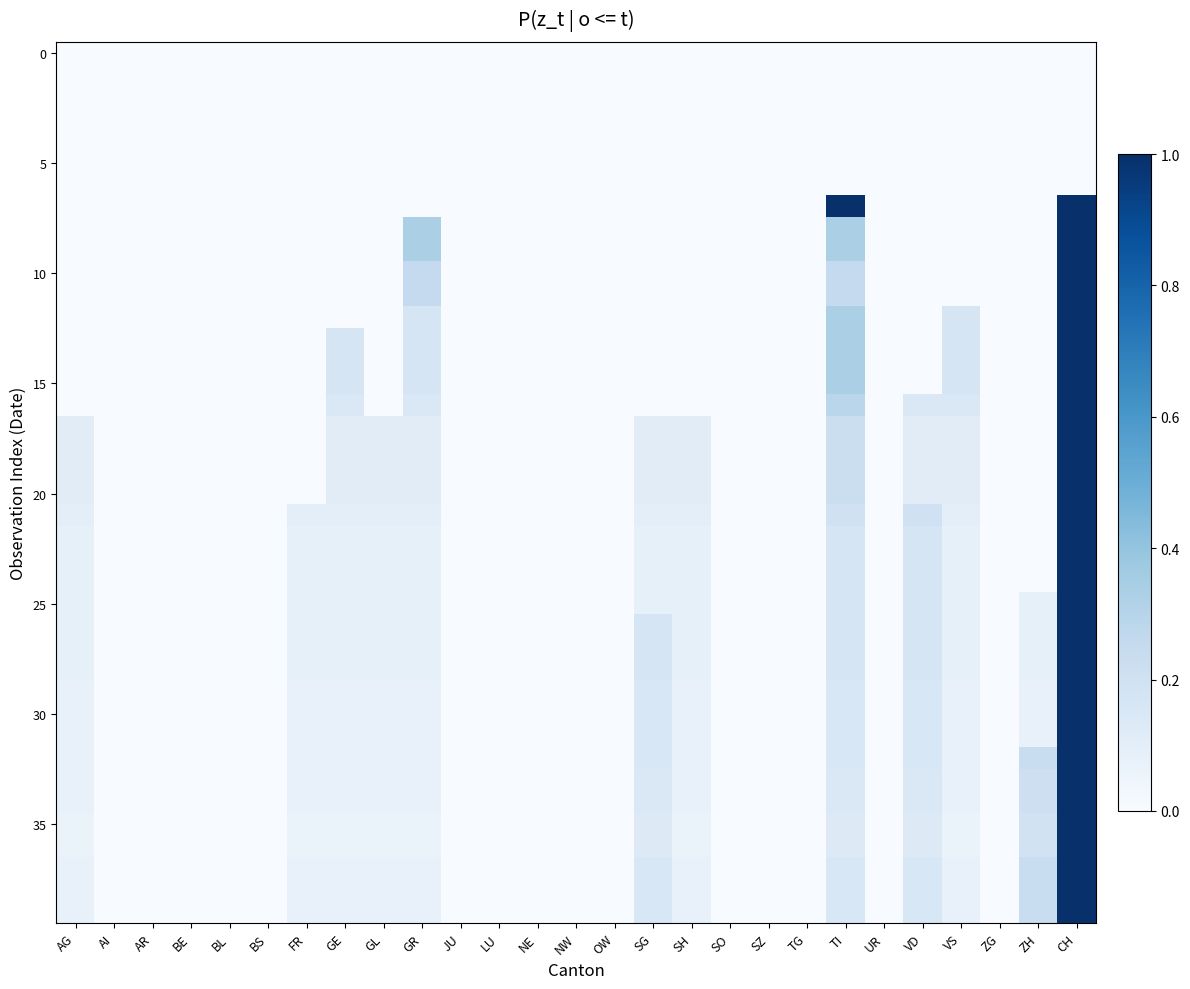

At which category is the sum across all series the highest?

CH